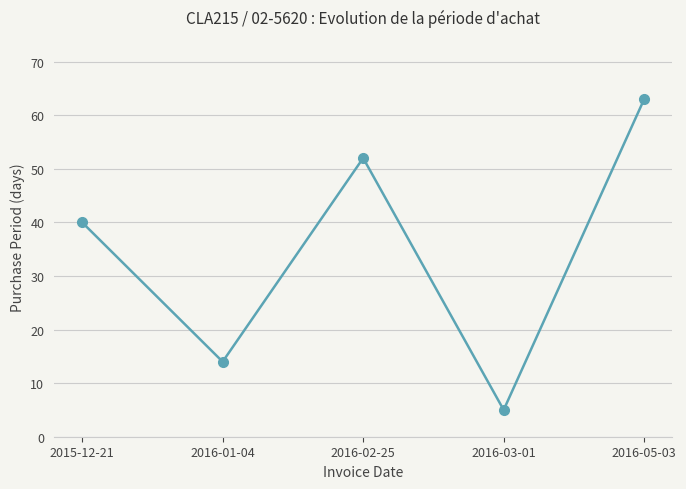

What is the ratio of the value at 2016-01-04 to the value at 2016-02-25?

0.3